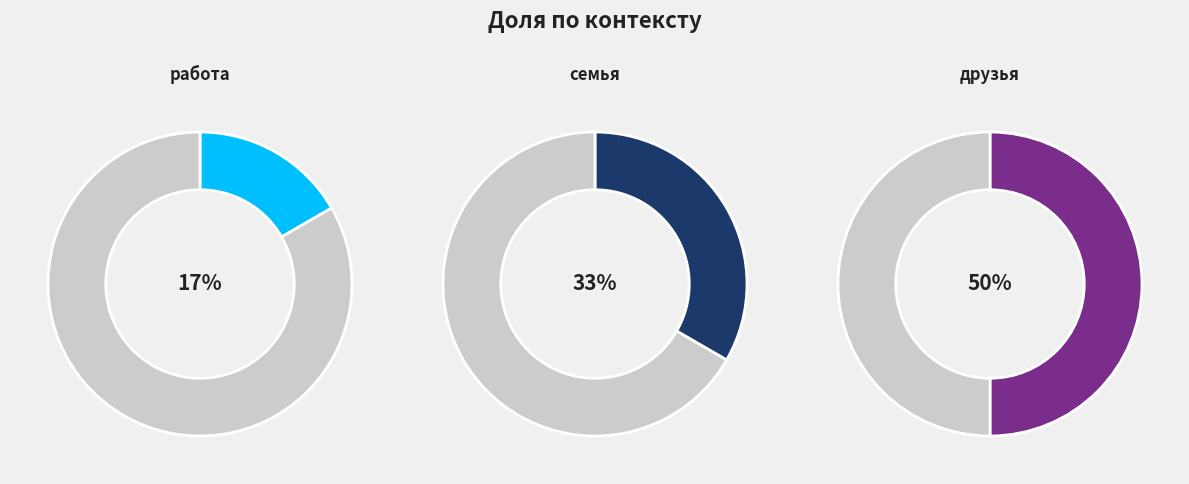

To the nearest percent, what portion does работа represent?

17%